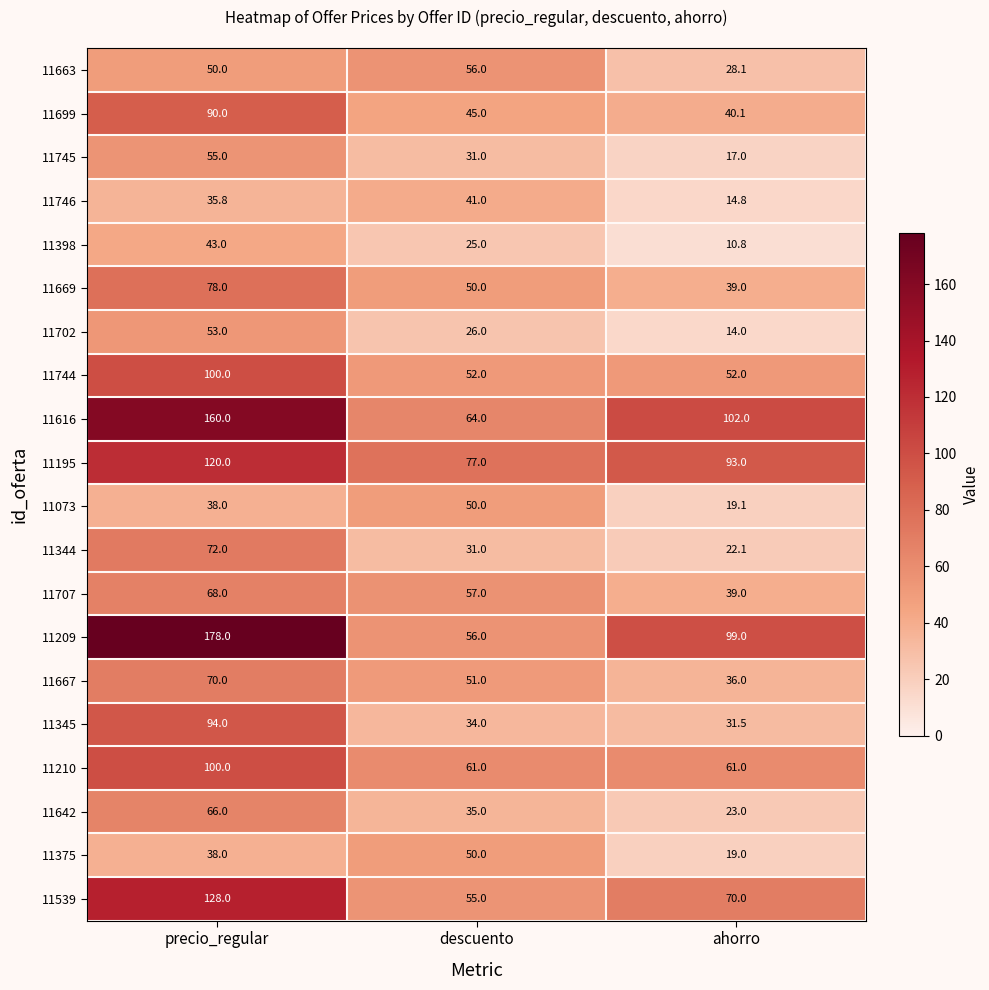

What value does the 11642 series have at ahorro?

23.0